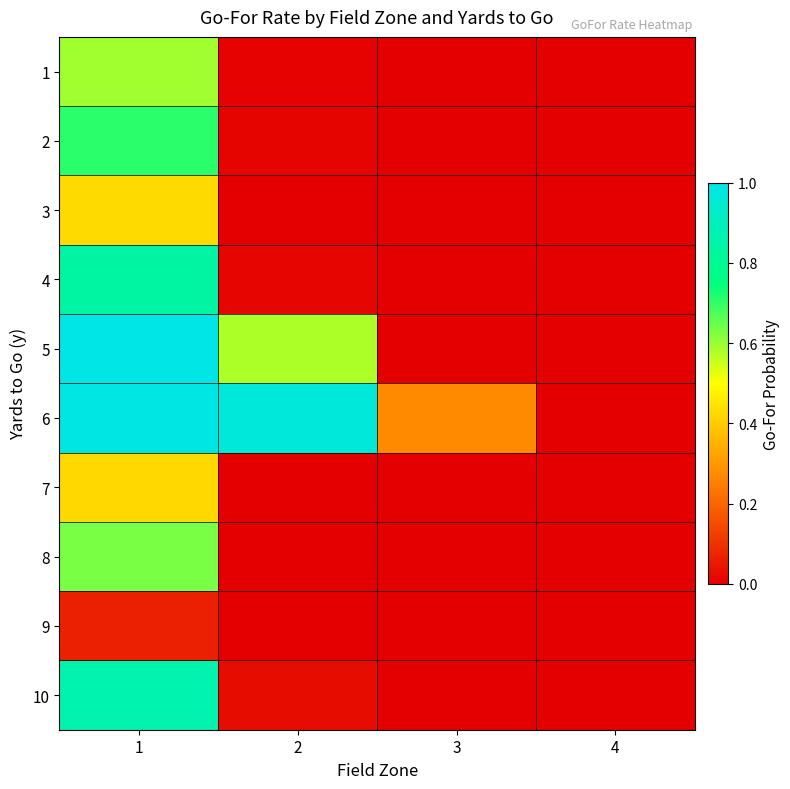

What is the total value across all series at 2?

1.6